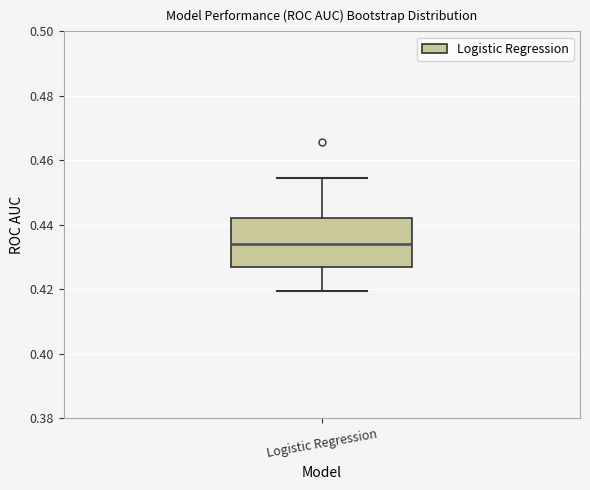

Read this box plot against the y-axis: the position of the median line, the range covered by the box, and the ends of both whiskers. The values are not printed on the chart, so give them approximately, as read against the axis.

median 0.434, box 0.426 to 0.442, whiskers 0.420 to 0.454